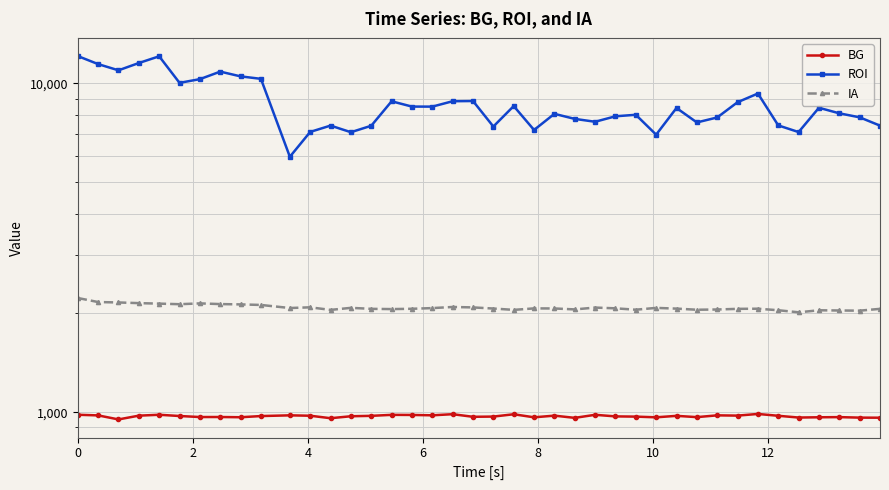

The value of IA at 36 is 875.0. True or false?

False